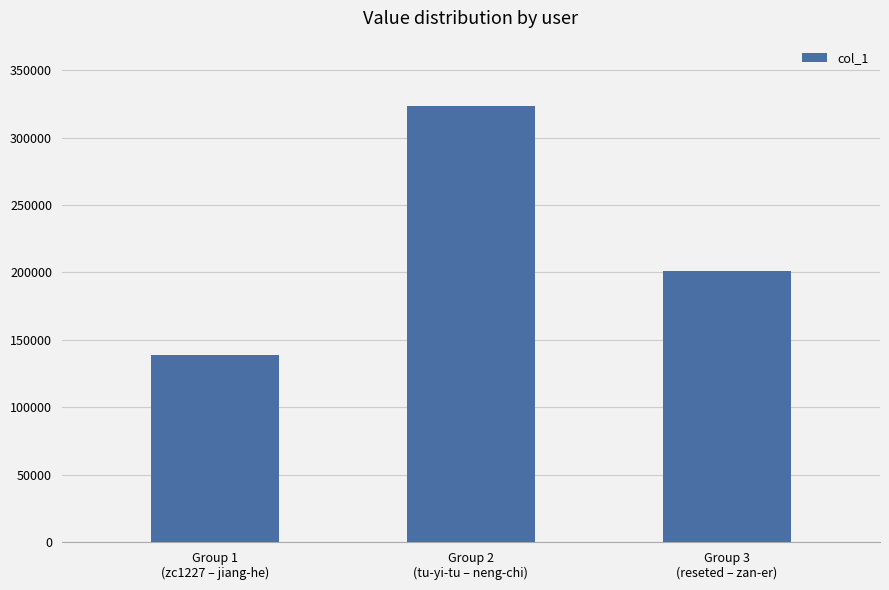

What is the label of the 2nd bar from the right?

Group 2
(tu-yi-tu – neng-chi)